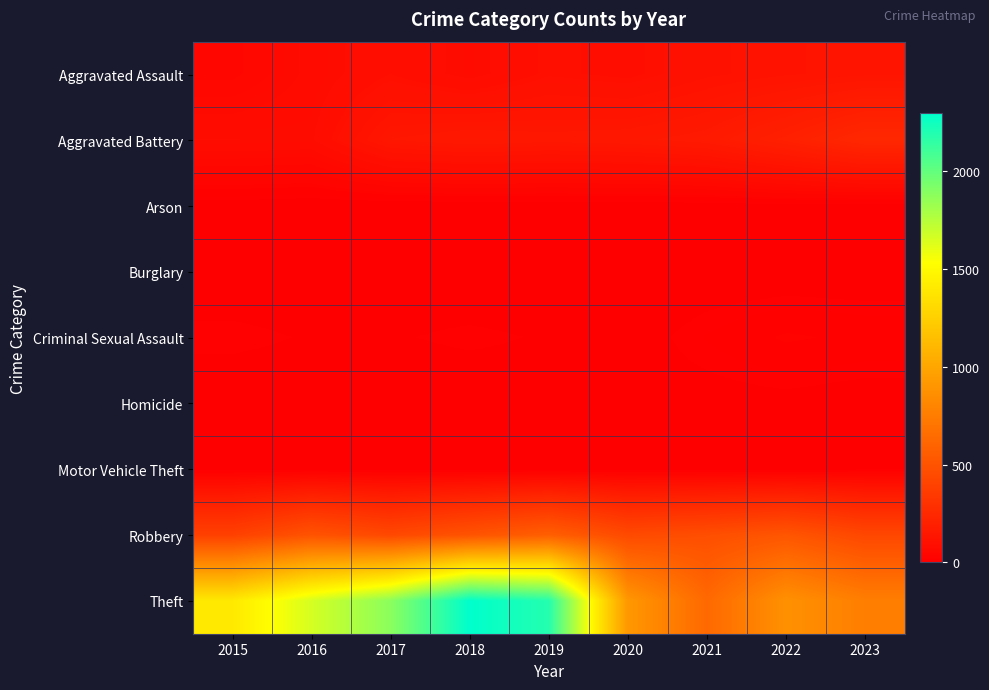

How many data points does each series have?

9